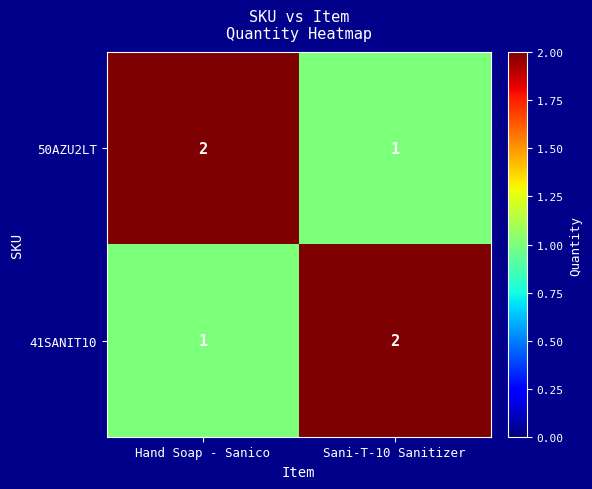

What is the sum of the 50AZU2LT values at Sani-T-10 Sanitizer and Hand Soap - Sanico?

3